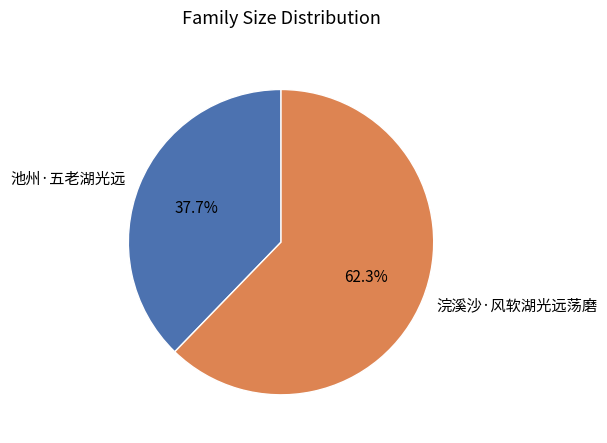

Approximately how many times larger is the value at 池州·五老湖光远 compared to 浣溪沙·风软湖光远荡磨?

0.6